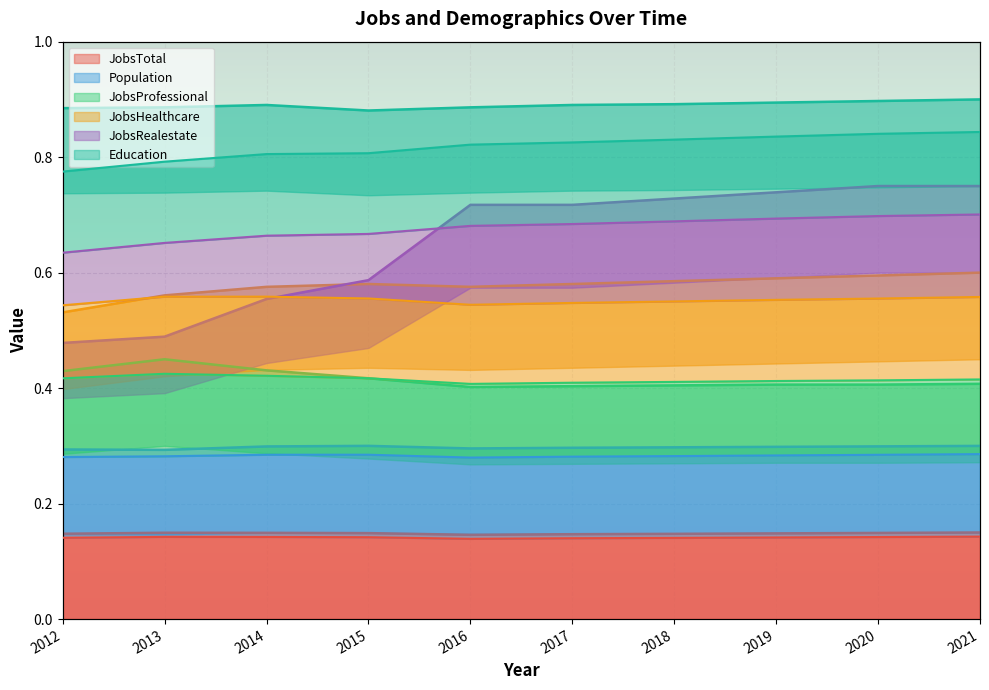

Which category has the highest value in the Population series?

2015